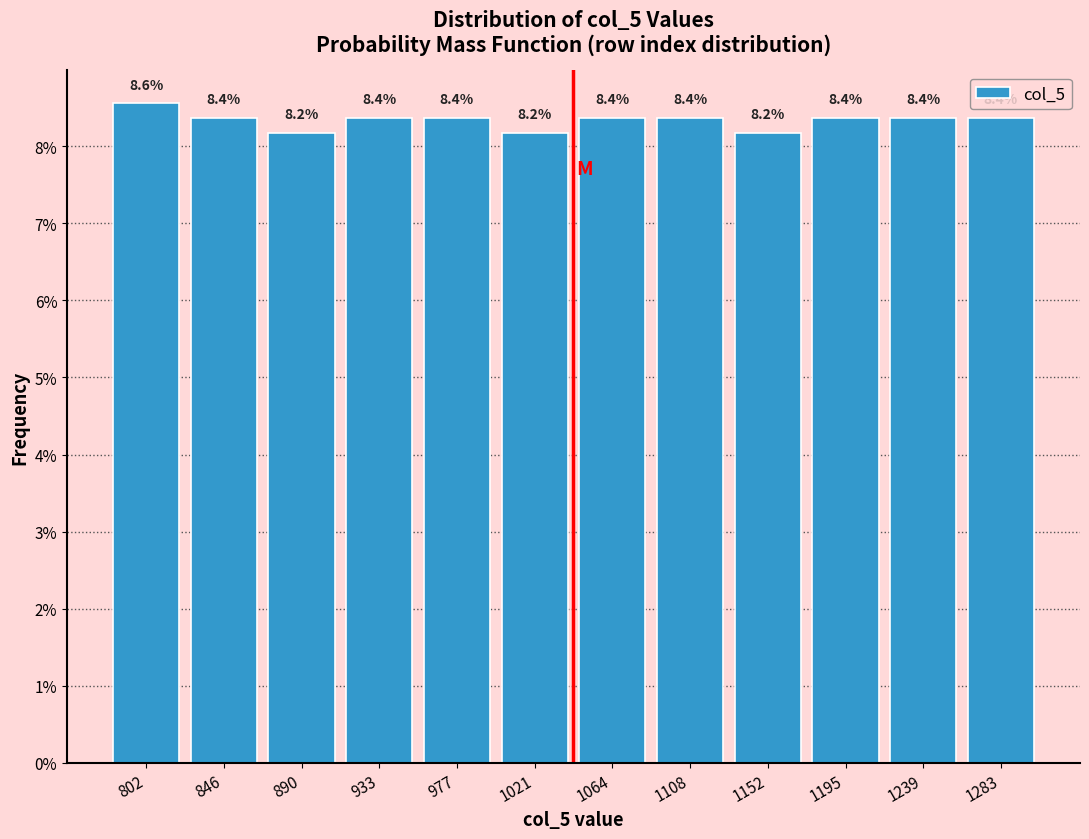

How tall is the bar that spans 955 to 1000 on the x-axis? The bar edges are not printed on the chart, so give them approximately, as read against the axis.

8.4